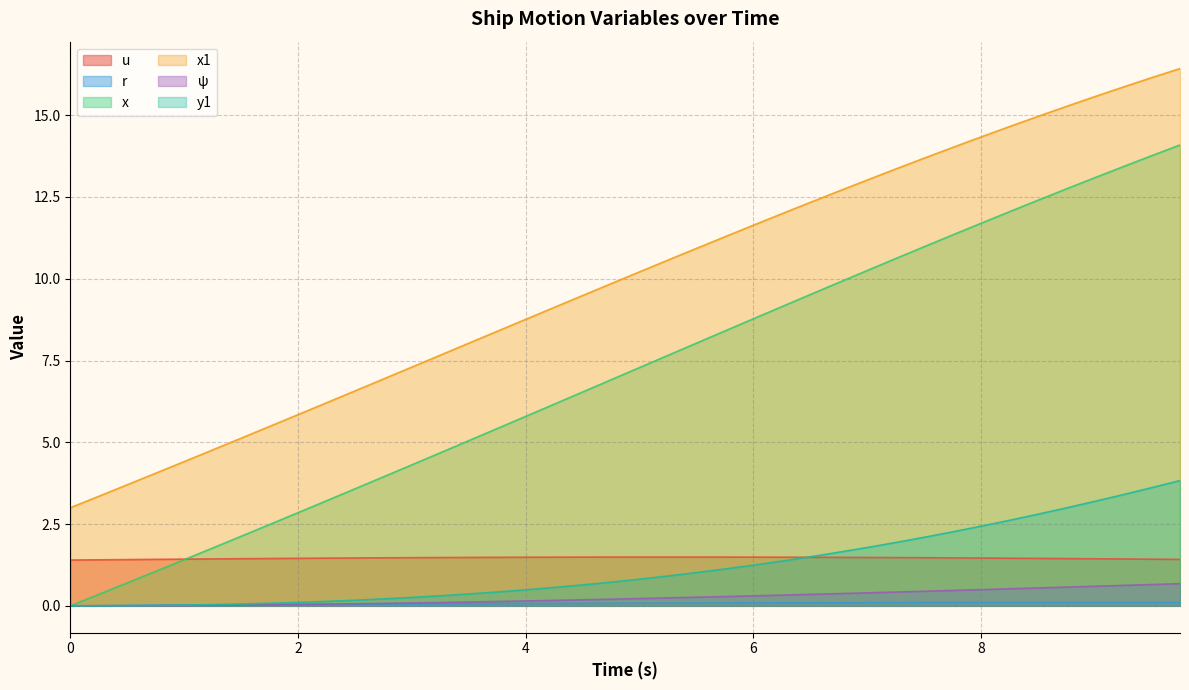

True or false: y1 has a value of 0.1 at 2.

True